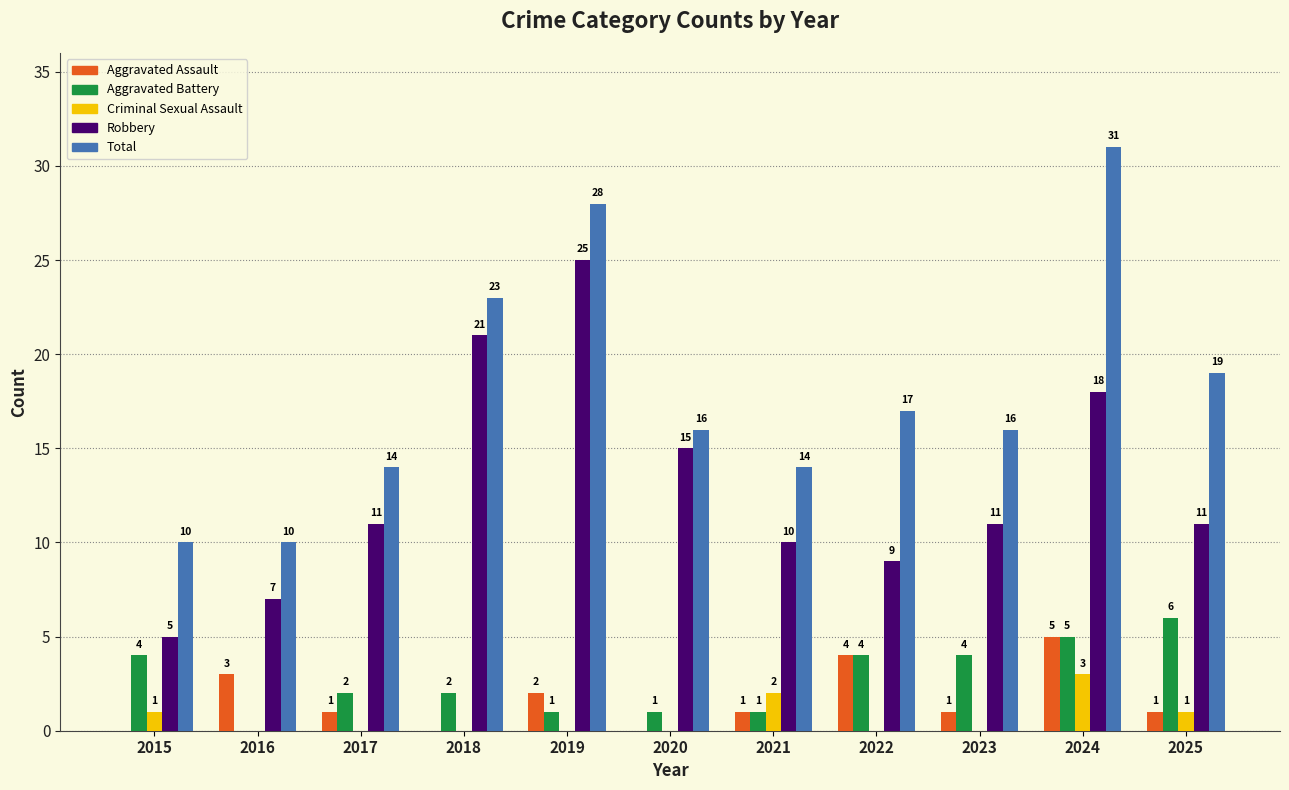

What is the spread (max minus min) of values at 2017?

14